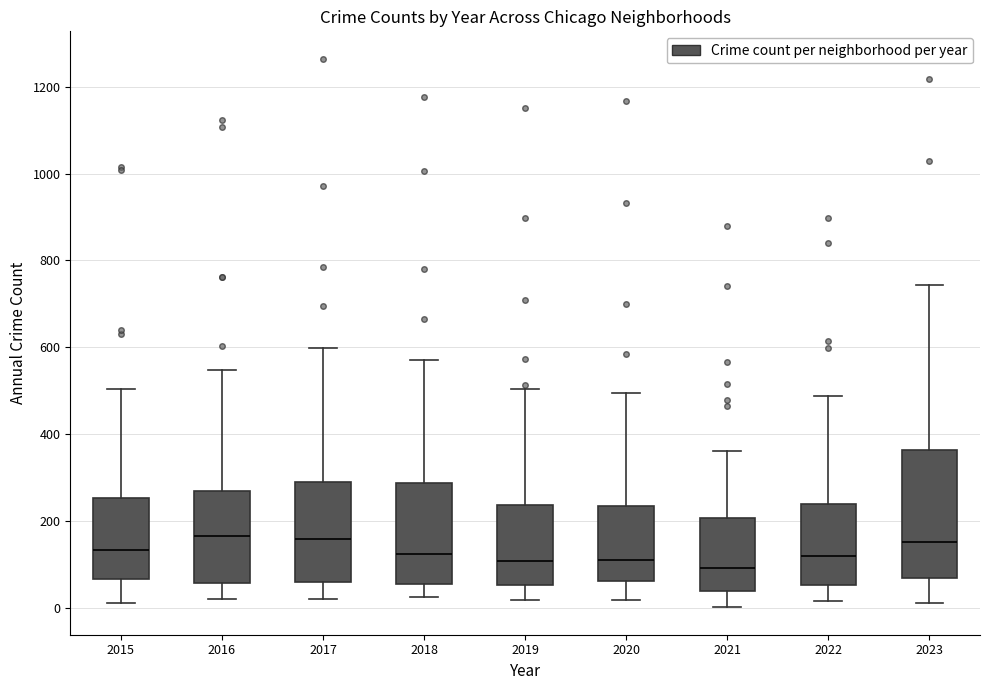

Reading left to right, read every box against the y-axis: the position of its median line, the range the box covers, and the ends of its whiskers. The values are not printed on the chart, so give them approximately, as read against the axis.

2015: median 140, box 60 to 260, whiskers 20 to 500
2016: median 160, box 60 to 260, whiskers 20 to 540
2017: median 160, box 60 to 300, whiskers 20 to 600
2018: median 120, box 60 to 280, whiskers 20 to 580
2019: median 100, box 60 to 240, whiskers 20 to 500
2020: median 120, box 60 to 240, whiskers 20 to 500
2021: median 100, box 40 to 200, whiskers 0 to 360
2022: median 120, box 60 to 240, whiskers 20 to 480
2023: median 160, box 60 to 360, whiskers 20 to 740